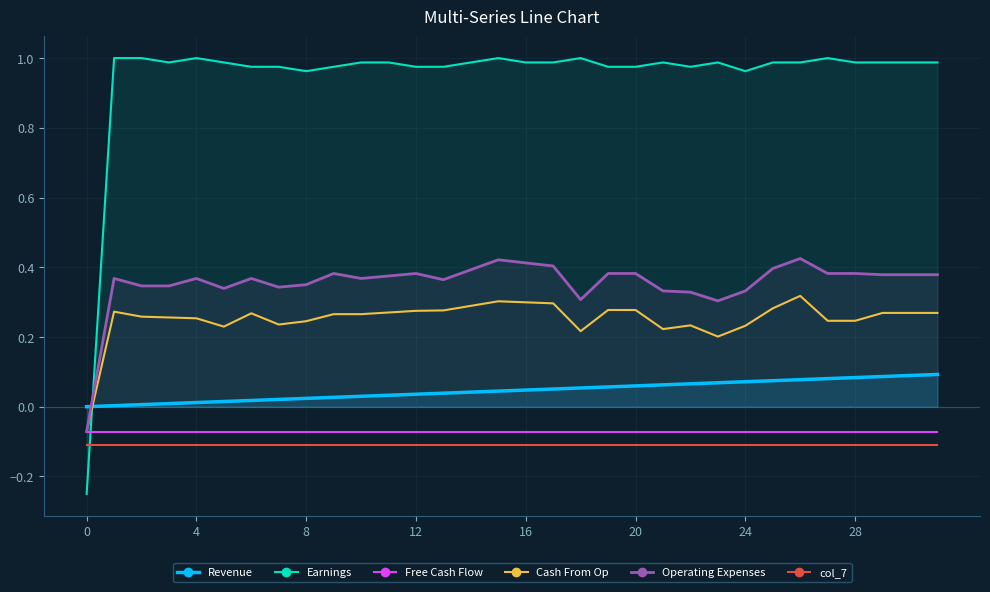

What is the label of the 17th point from the left?

16